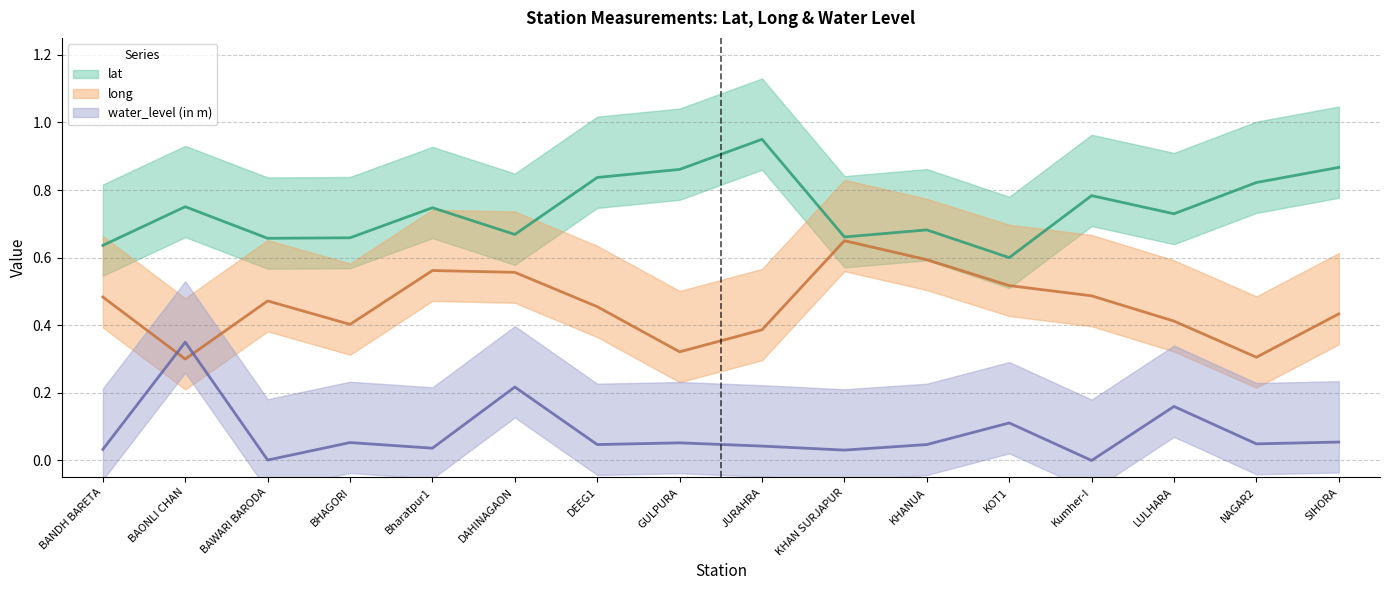

What is the label of the 9th point from the left?

JURAHRA